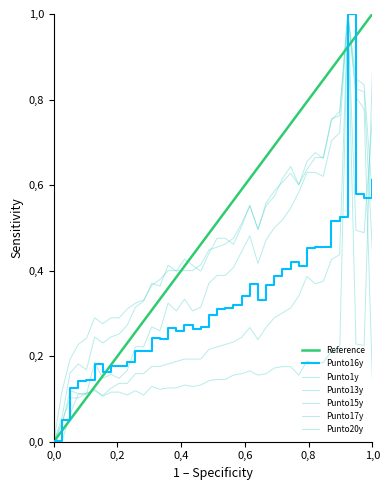

After their last crossing, which series has the higher values: Punto1y or Punto15y?

Punto15y